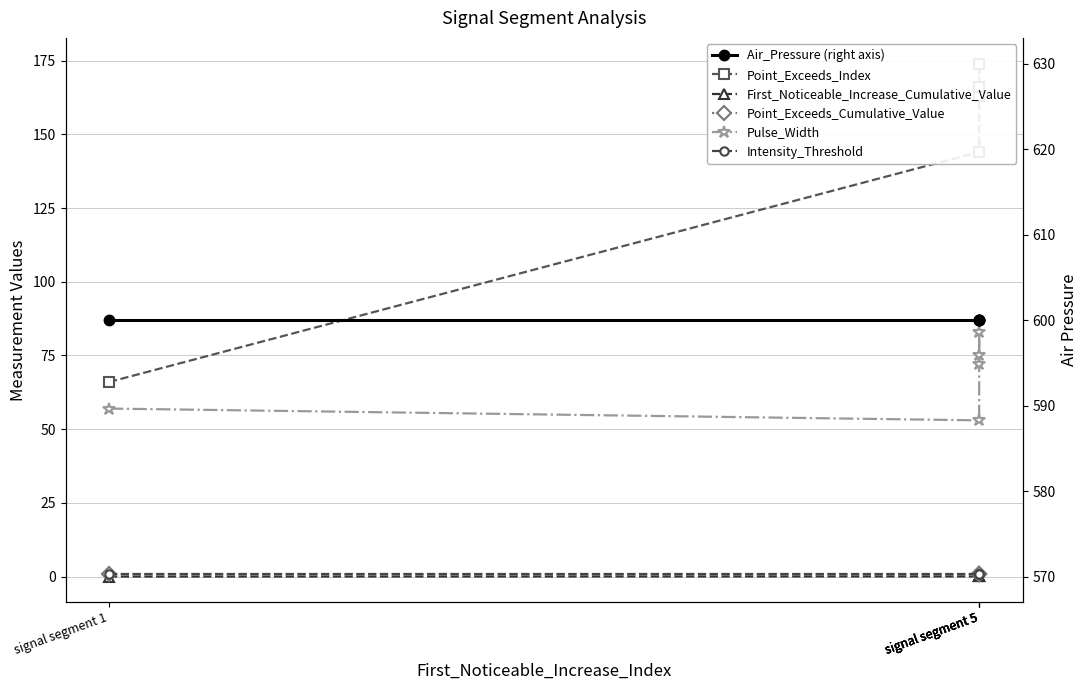

At which category is the sum across all series the highest?

signal segment 5